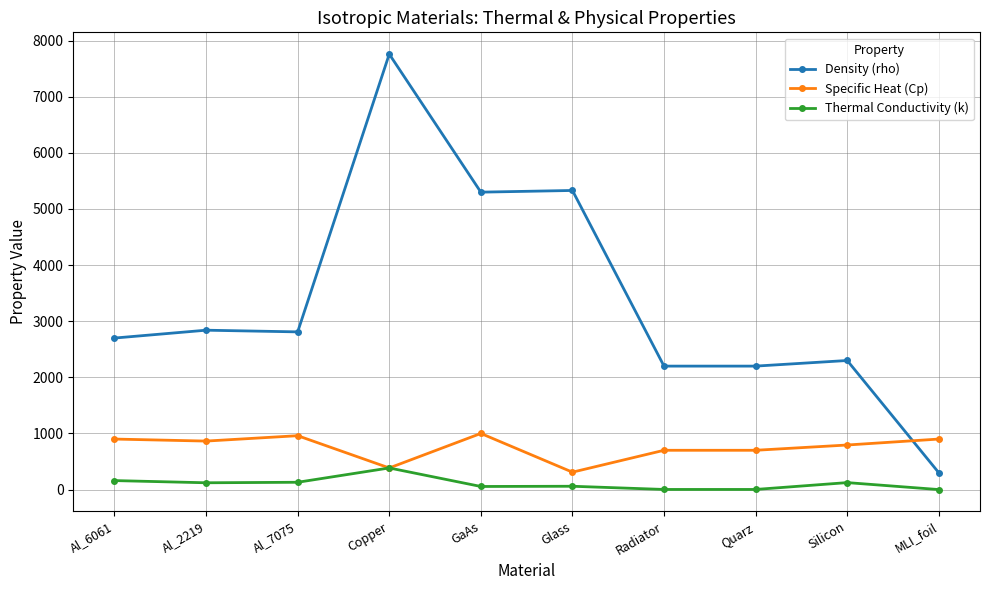

Where does the Density (rho) series first go above 2810?

Al_2219